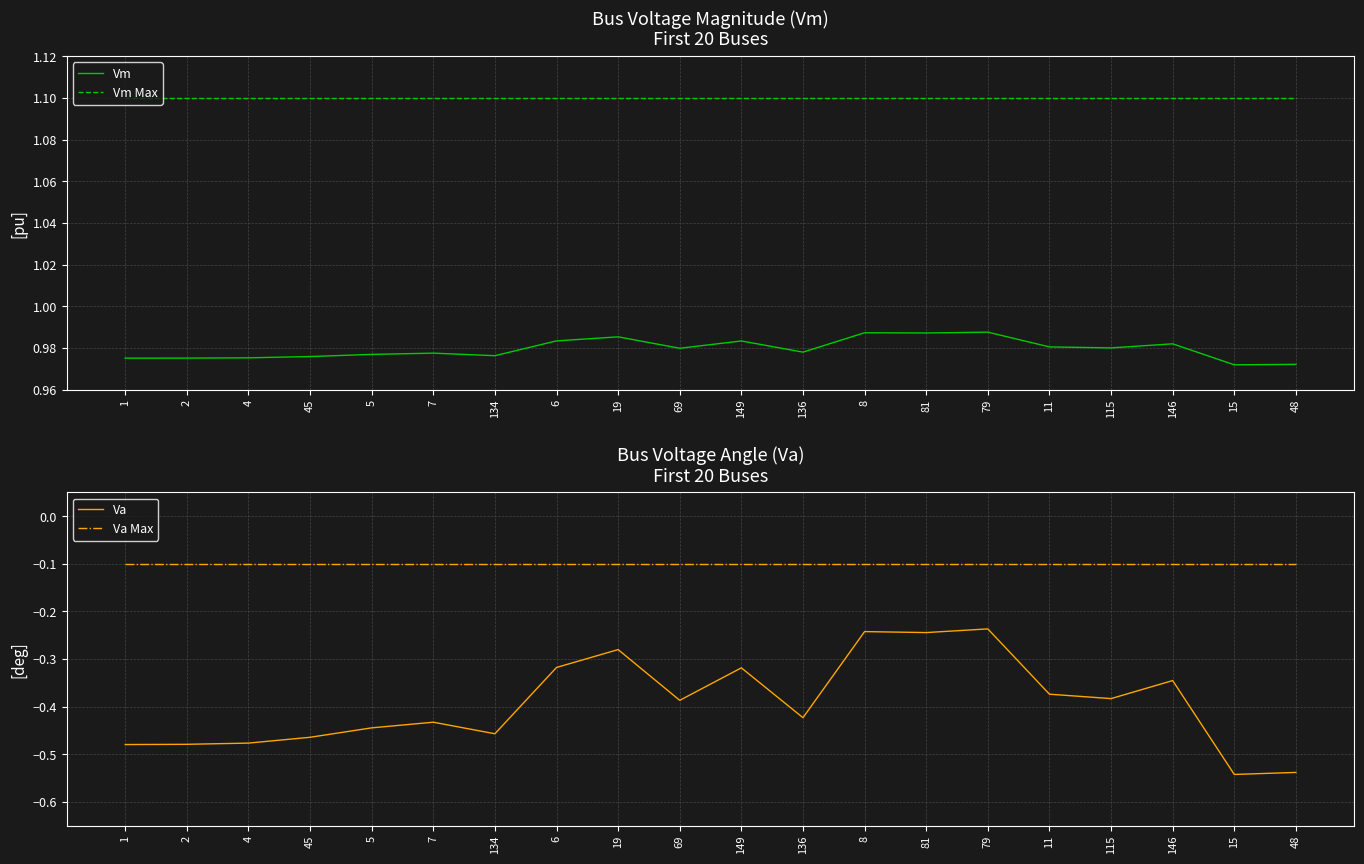

At which label does Vm Max reach its minimum?

1